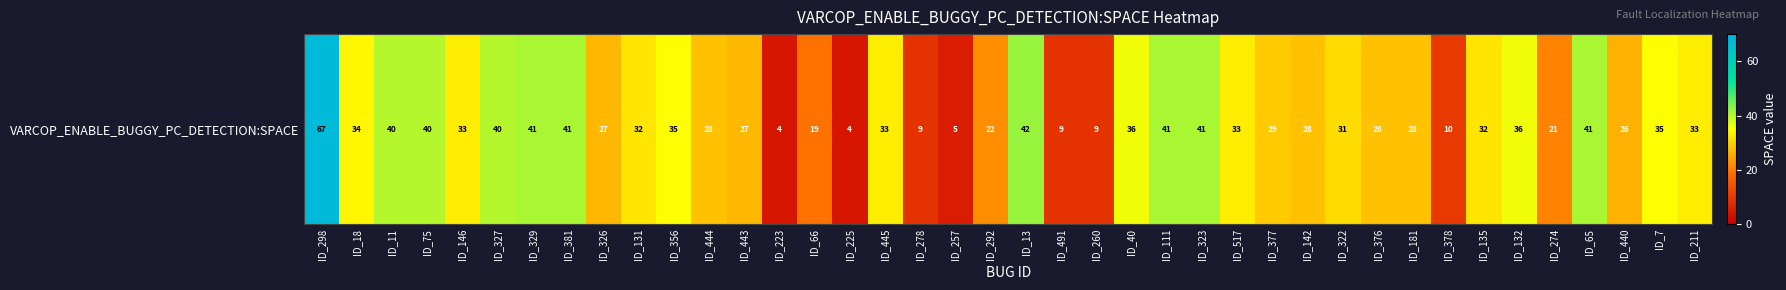

Reading left to right, transcribe all the data shown in this chart.

ID_298=67	ID_18=34	ID_11=40	ID_75=40	ID_146=33	ID_327=40	ID_329=41	ID_381=41	ID_326=27	ID_131=32	ID_356=35	ID_444=28	ID_443=27	ID_223=4	ID_66=19	ID_225=4	ID_445=33	ID_278=9	ID_257=5	ID_292=22	ID_13=42	ID_491=9	ID_260=9	ID_40=36	ID_111=41	ID_323=41	ID_517=33	ID_377=29	ID_142=28	ID_322=31	ID_376=28	ID_181=28	ID_378=10	ID_135=32	ID_132=36	ID_274=21	ID_65=41	ID_440=26	ID_7=35	ID_211=33